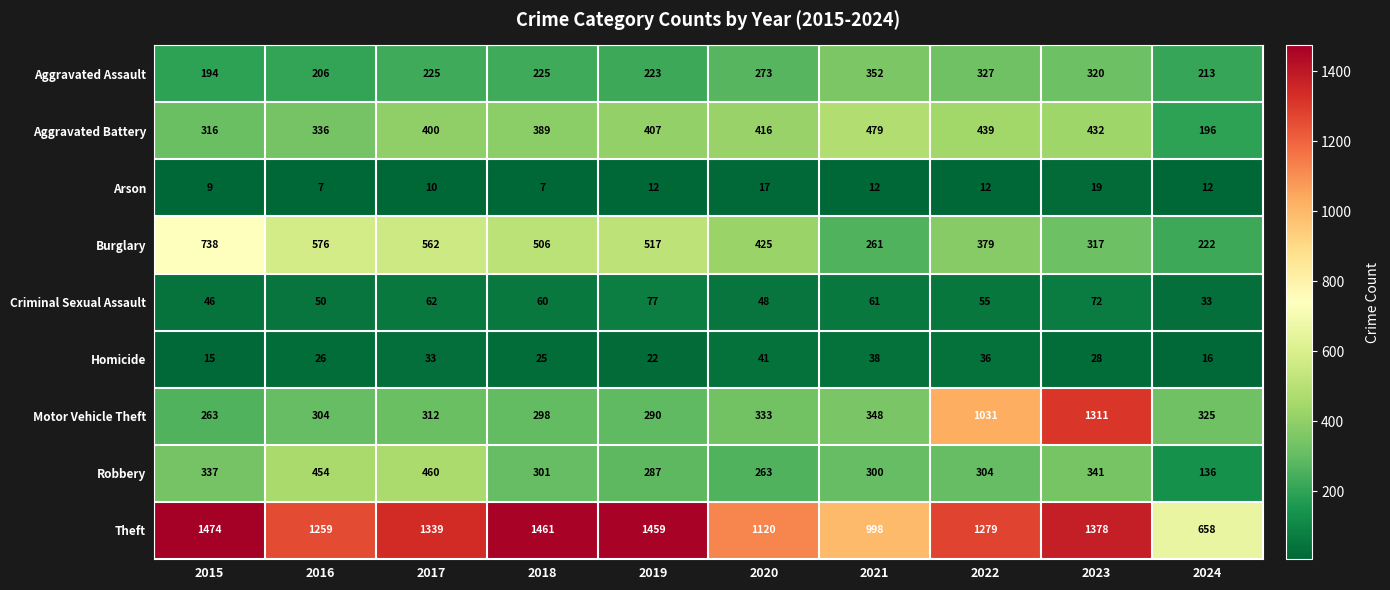

Which series changed the most between 2016 and 2018?

Theft